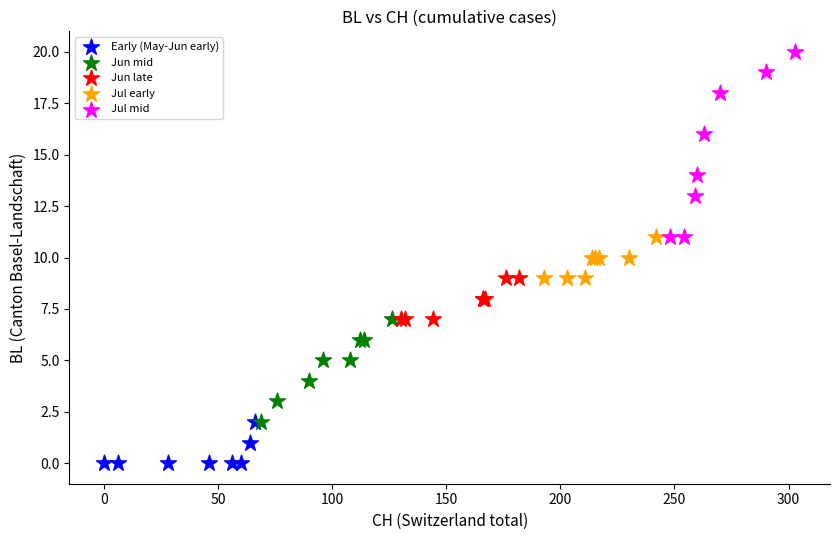

Which series reaches the minimum Y coordinate?

Early (May-Jun early)